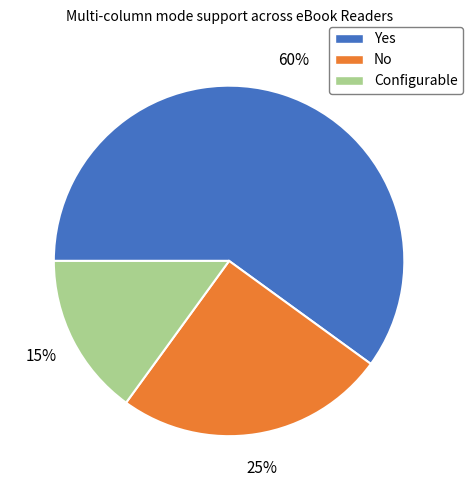

The Configurable slice represents 28% of the pie. True or false?

False